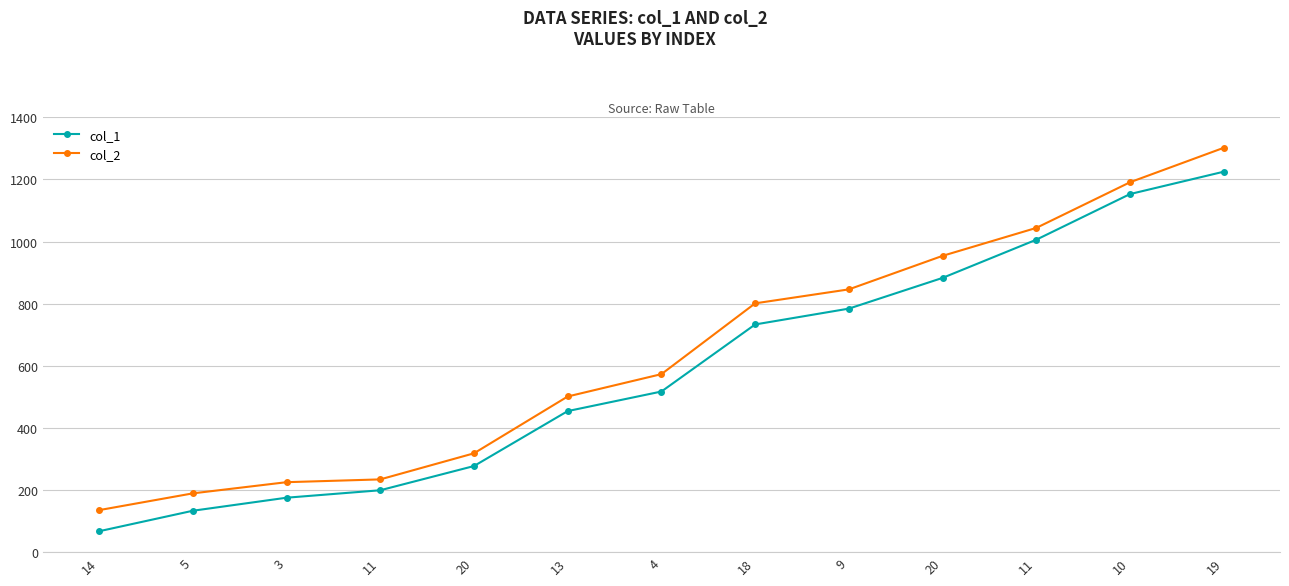

What is the difference between the second highest and second lowest values in the col_2 series?

1002